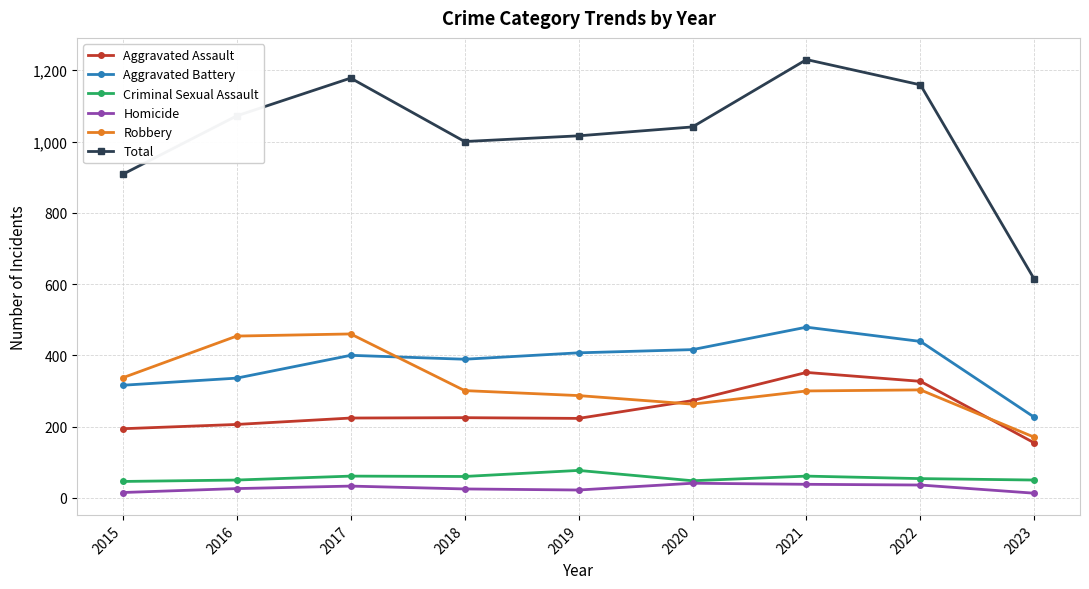

True or false: Criminal Sexual Assault and Robbery intersect in this chart.

False